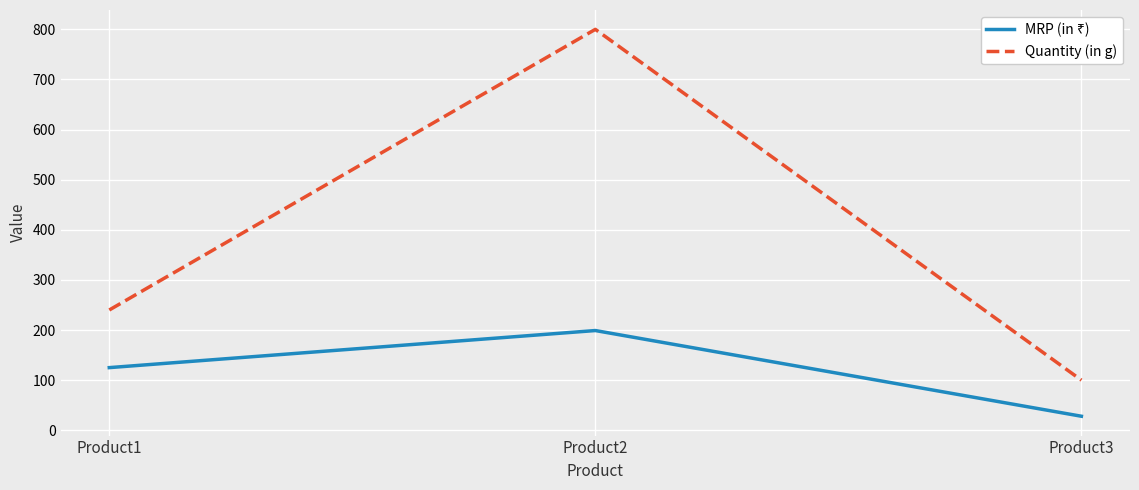

At which category is the sum across all series the highest?

Product2